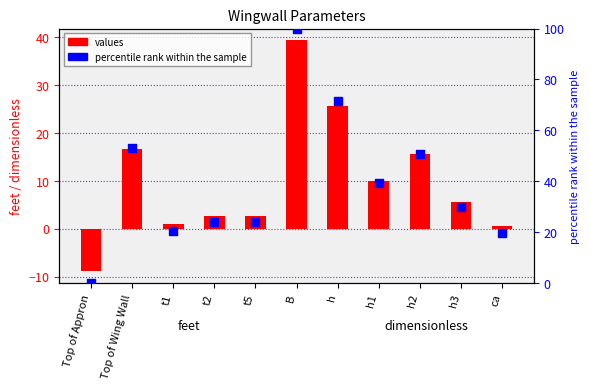

What is the total value across all series at h1?

49.3